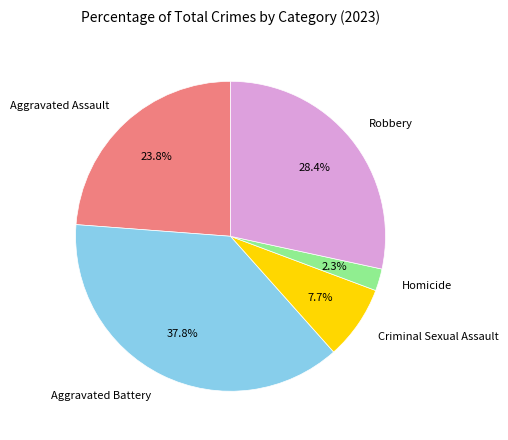

Which slice is the smallest?

Homicide